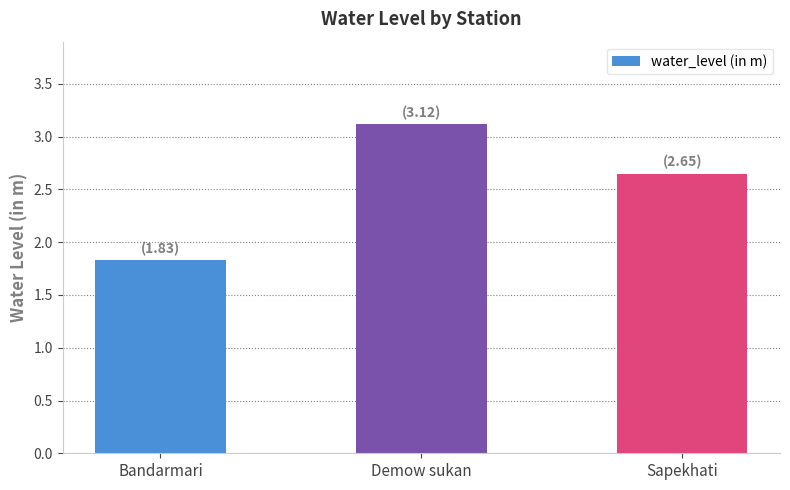

Which category has the lowest value across all series?

Bandarmari